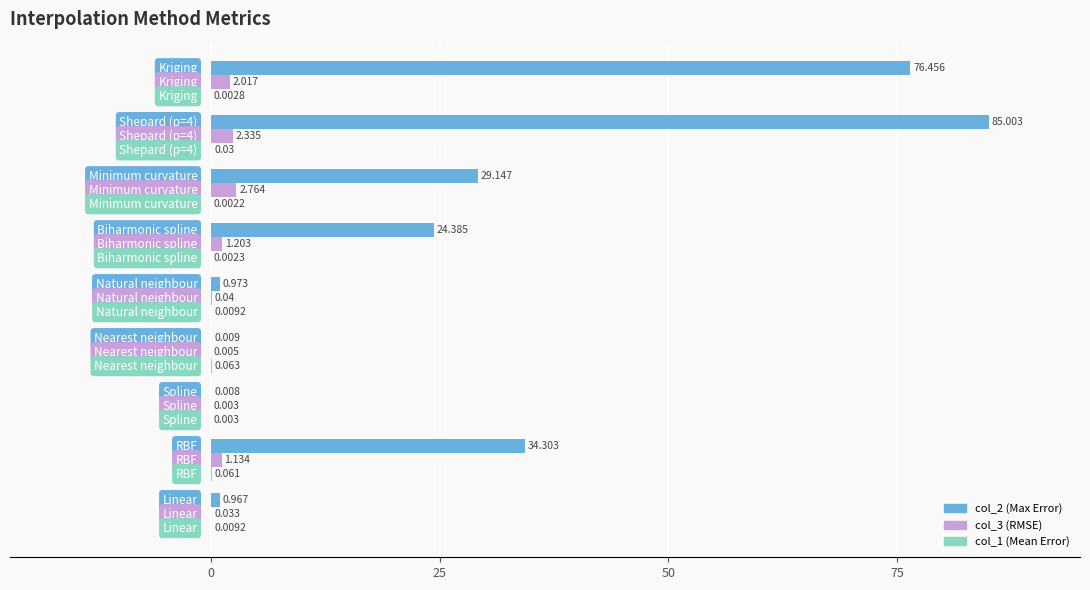

Count the number of categories in the chart.

9